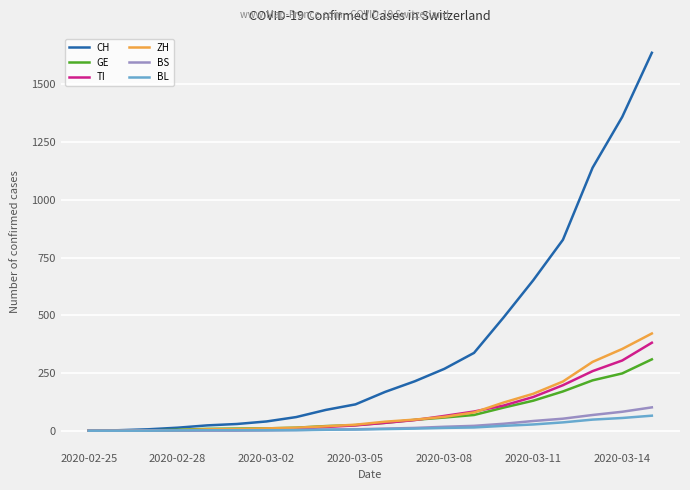

Which series has the widest spread of values?

CH